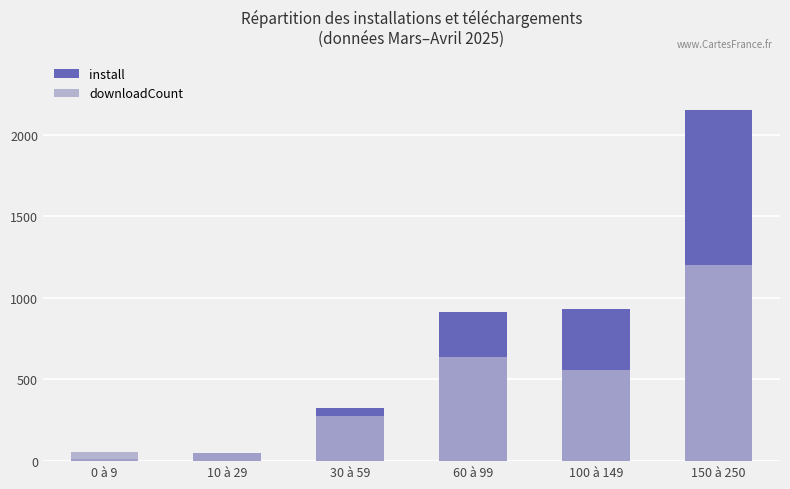

What is the label of the 1st bar from the left?

0 à 9